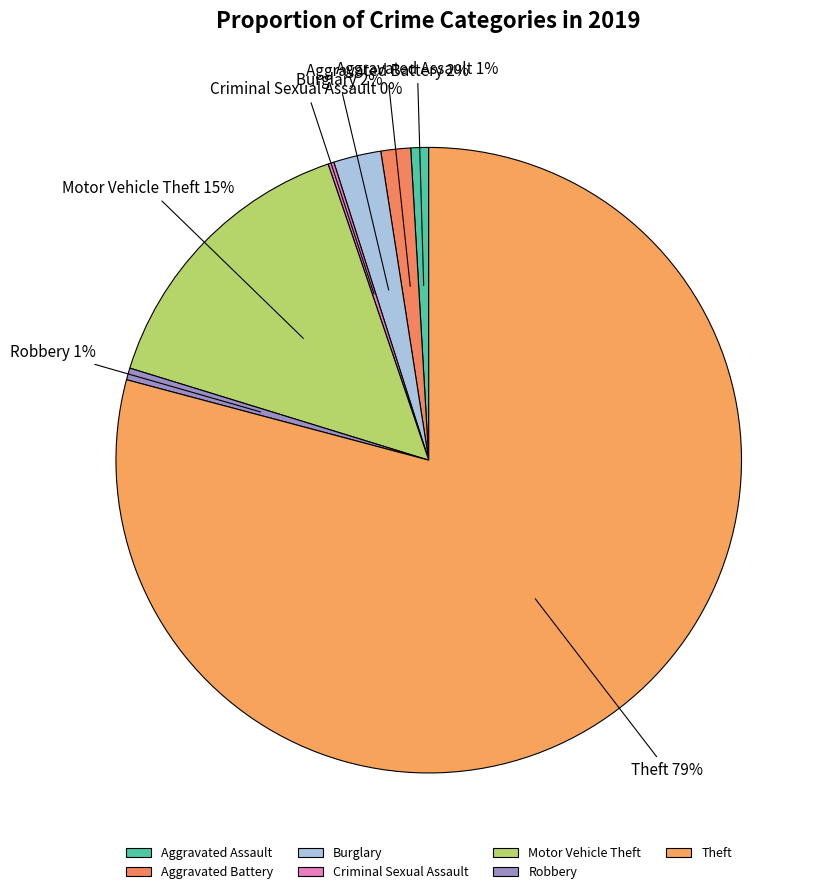

Count the number of slices in the pie.

7